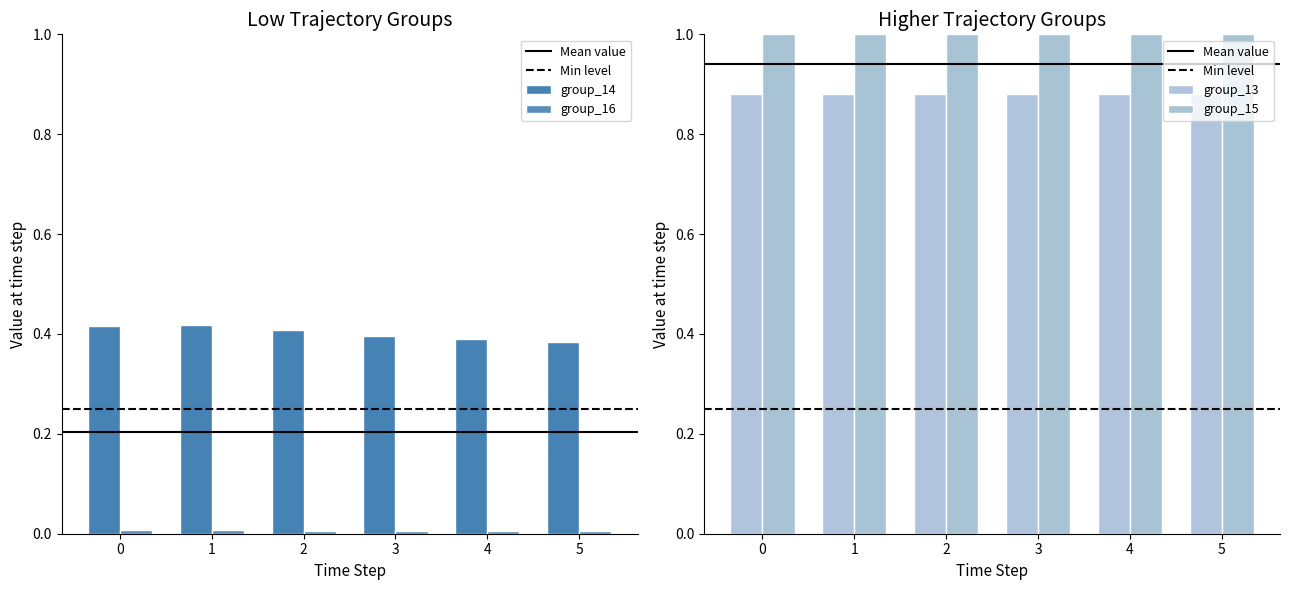

What is the spread (max minus min) of values at 0?

1.0